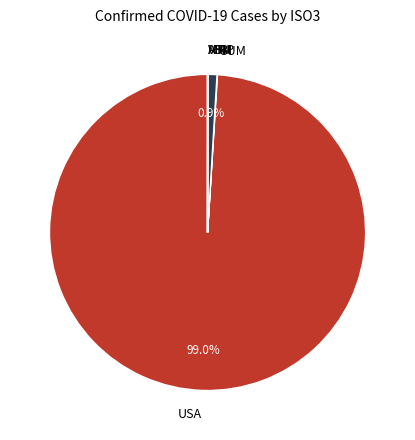

What is the largest slice in the pie chart?

USA